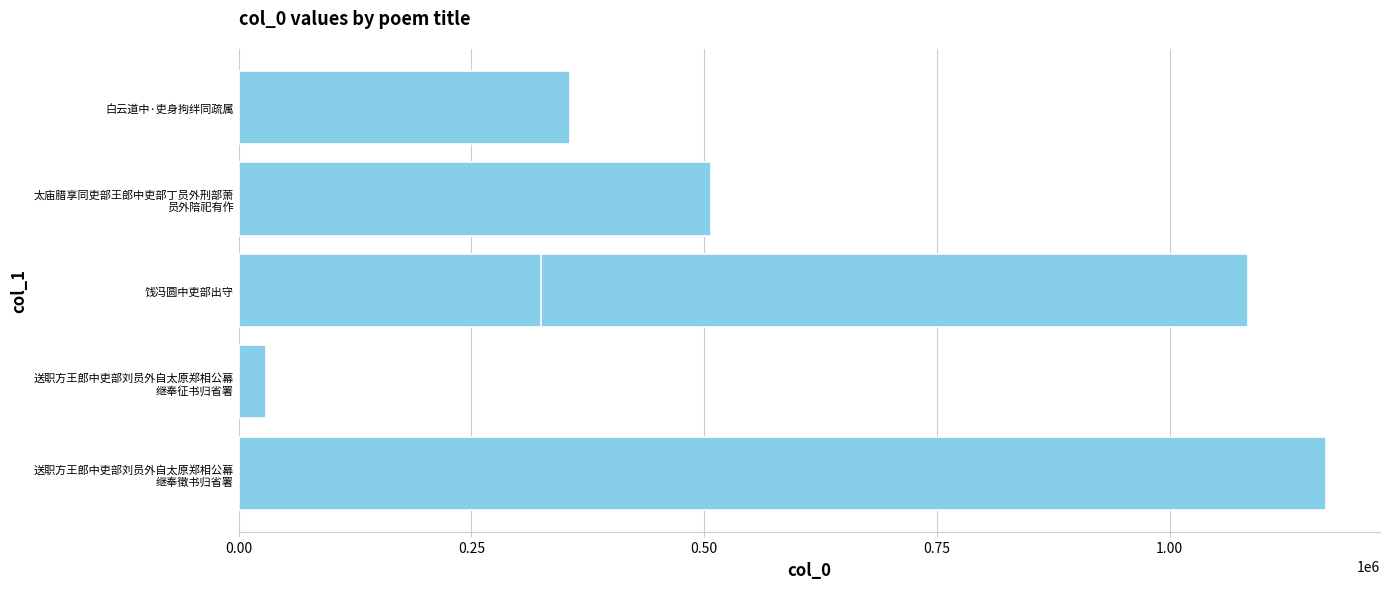

What is the value of the 6th bar from the left?

324775